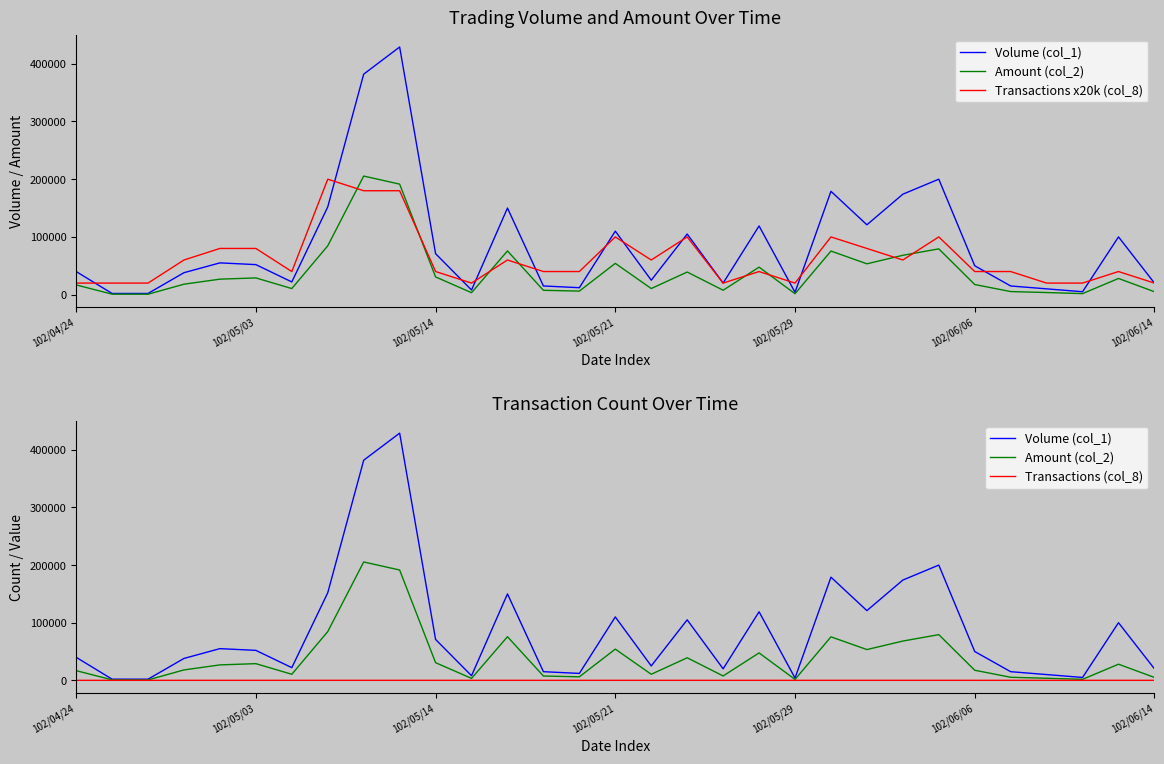

The value of Transactions (col_8) at 102/06/14 is 3. True or false?

False